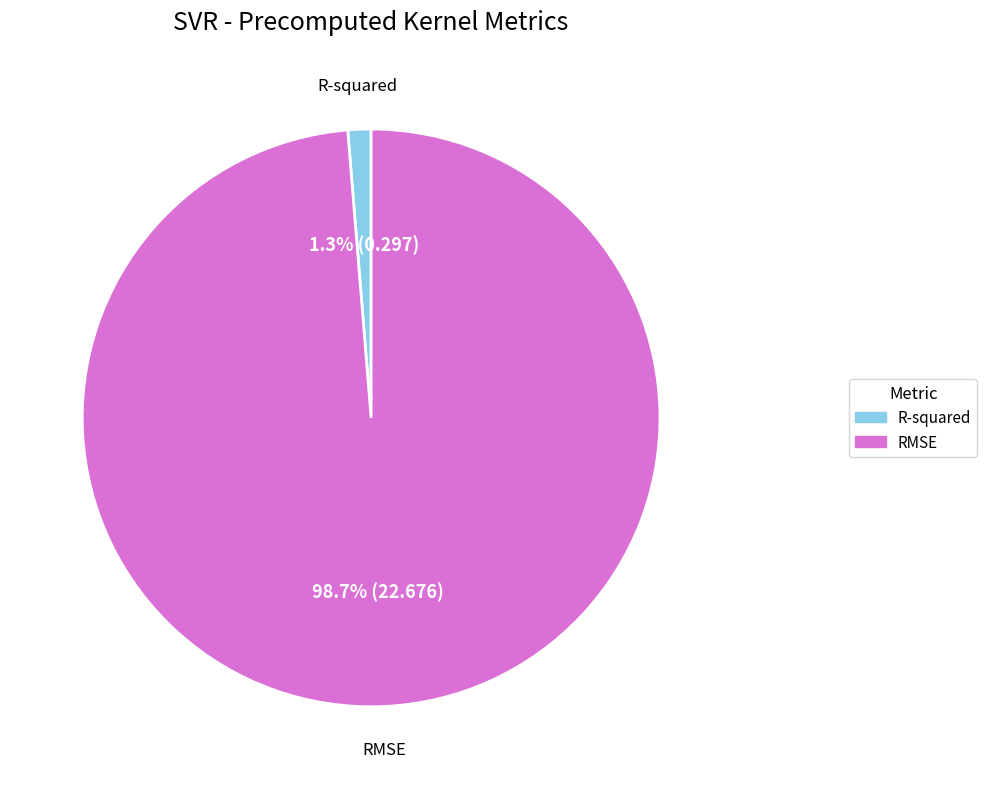

What is the total percentage of RMSE and R-squared?

100.0%